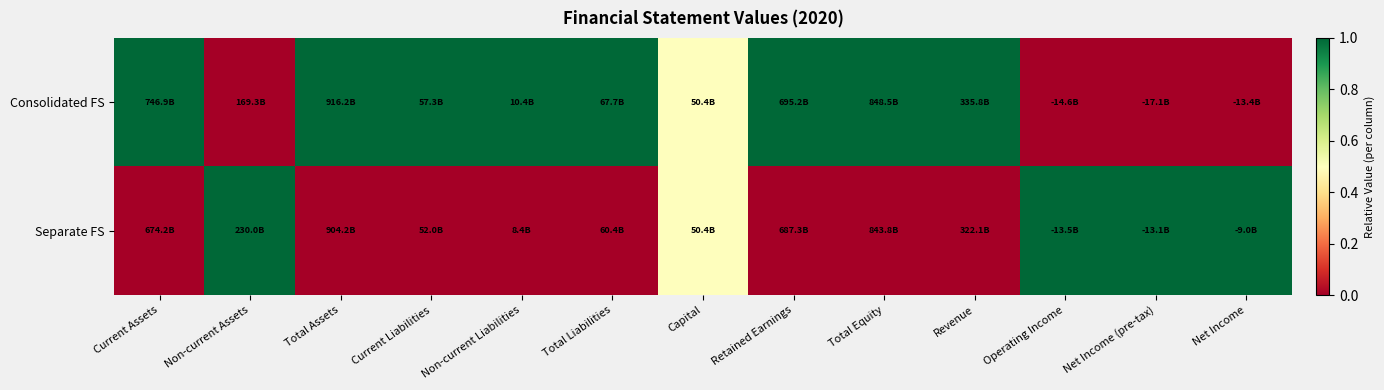

Count the number of categories in the chart.

13